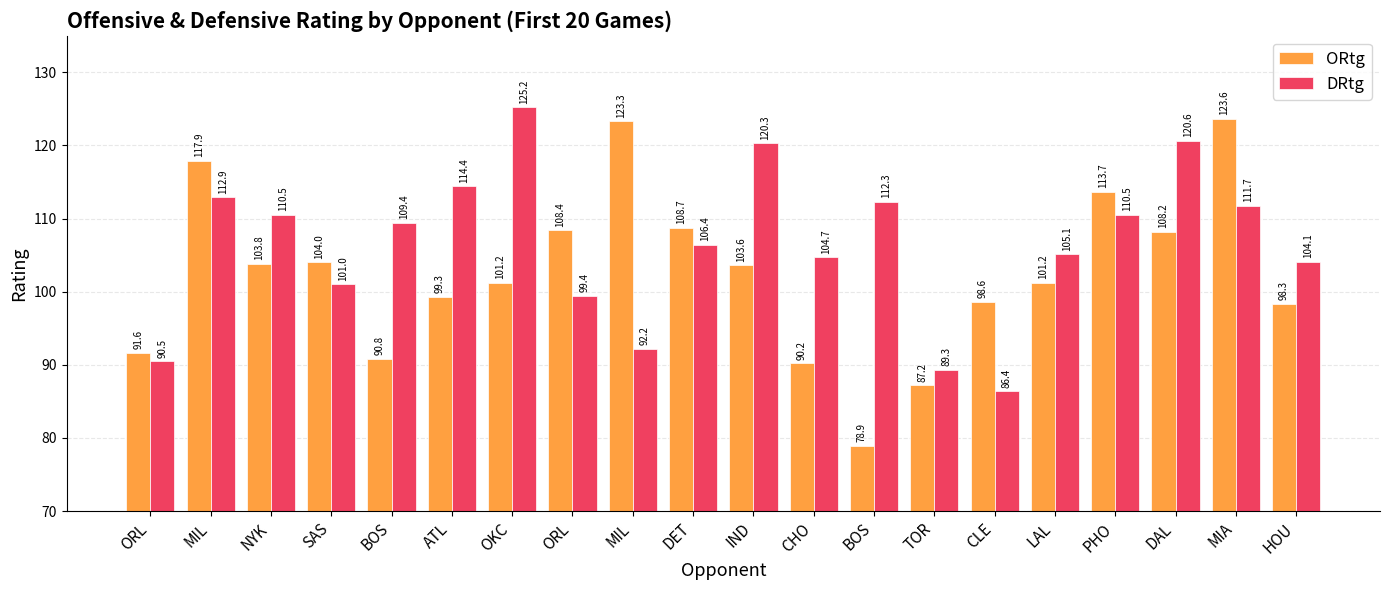

Where does the DRtg series first go above 109?

MIL